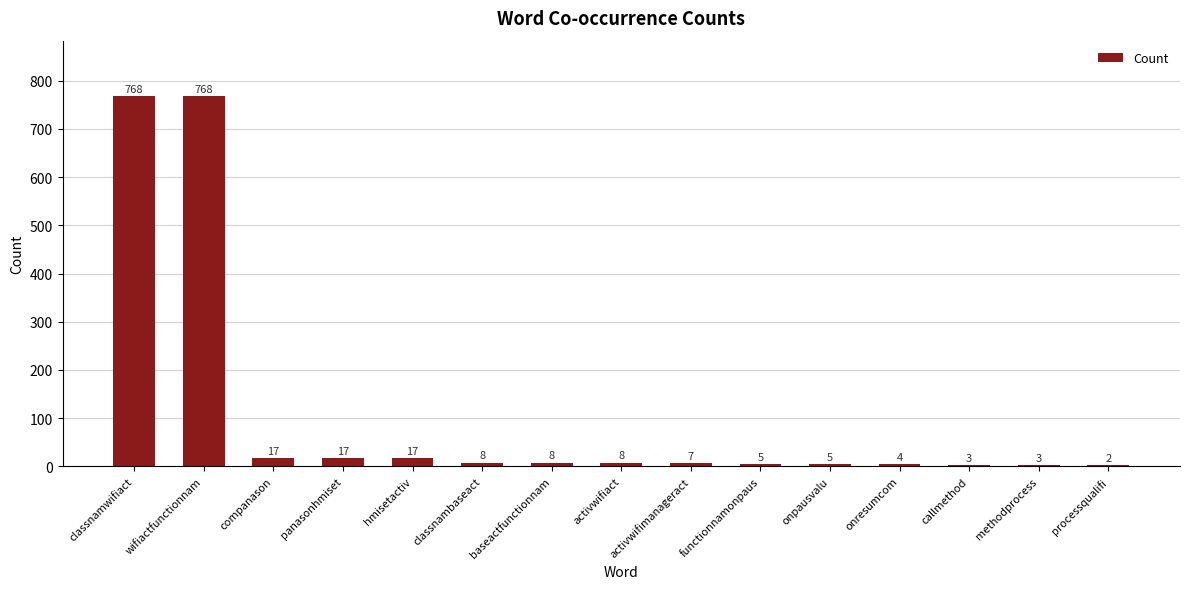

What is the change in value from classnambaseact to onresumcom?

-4